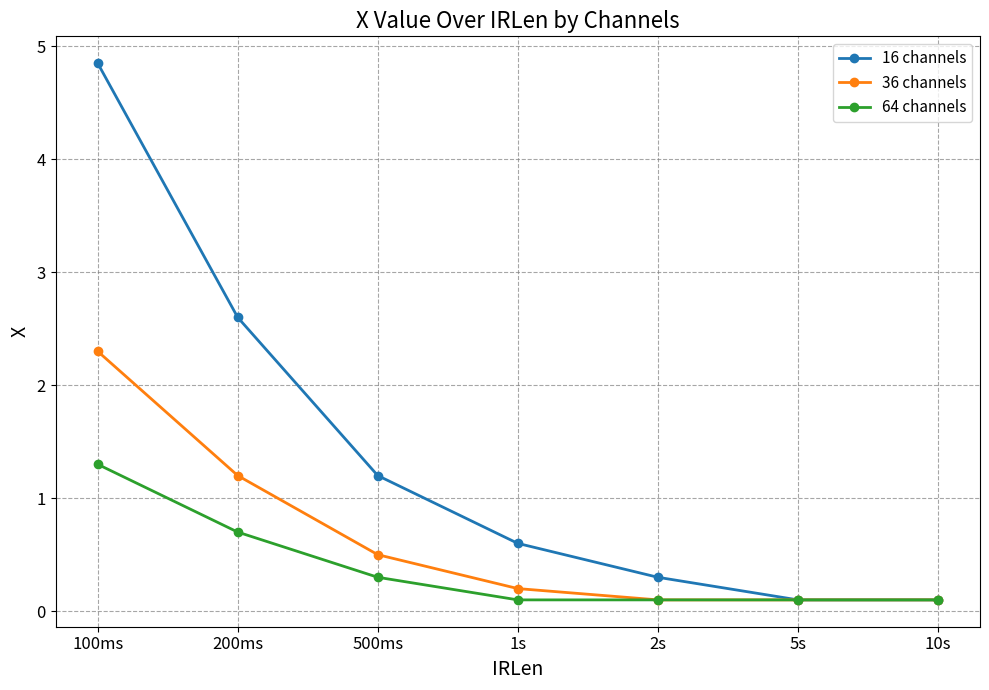

True or false: 16 channels has more than 2 interior local peaks.

False